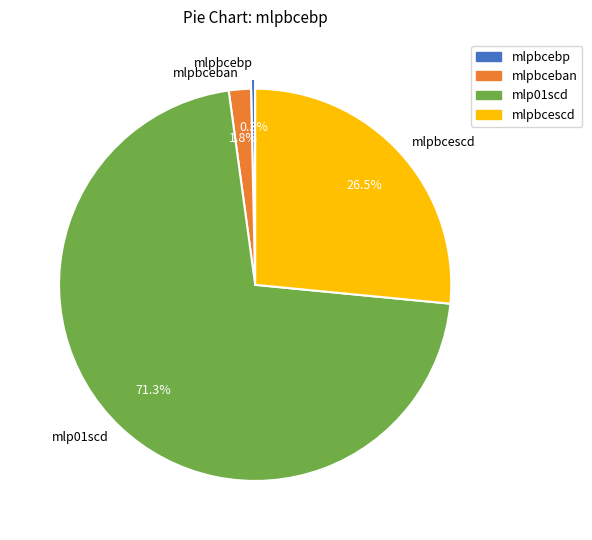

Is there any slice that represents more than half of the pie?

Yes